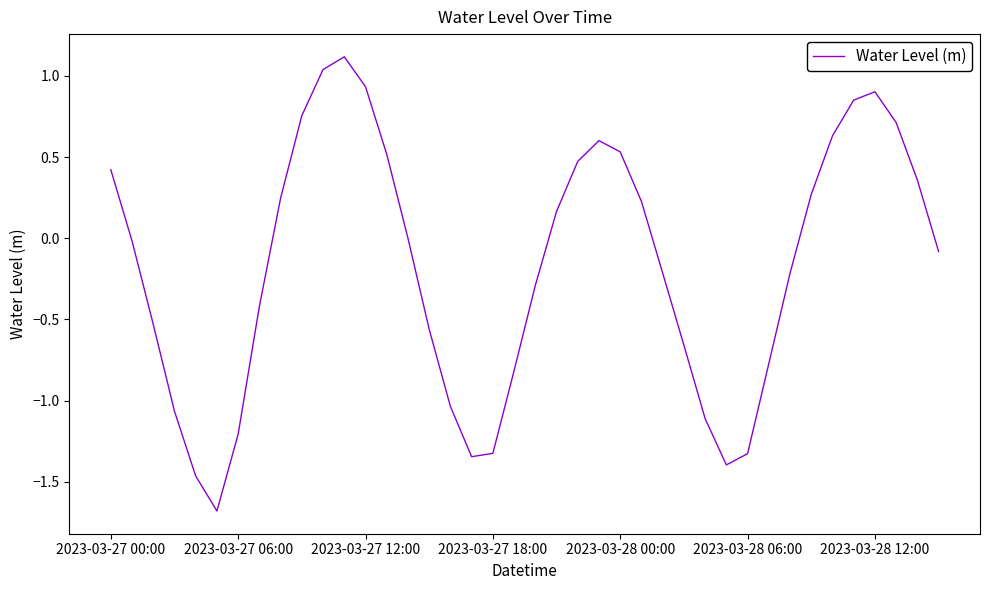

What is the difference between the maximum and minimum values?

2.8